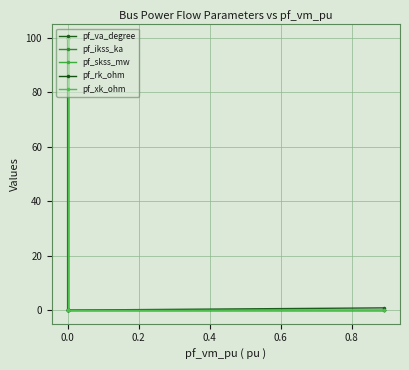

What are all the series names shown in the legend?

pf_va_degree, pf_ikss_ka, pf_skss_mw, pf_rk_ohm, pf_xk_ohm